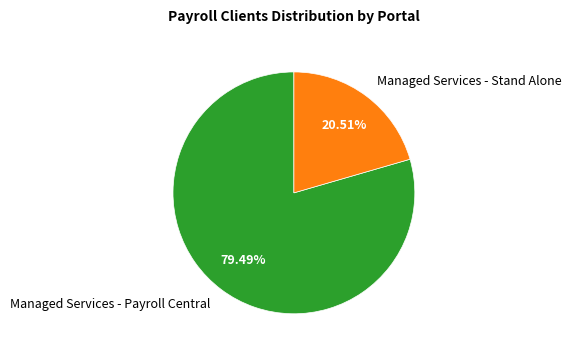

What is the largest slice in the pie chart?

Managed Services - Payroll Central